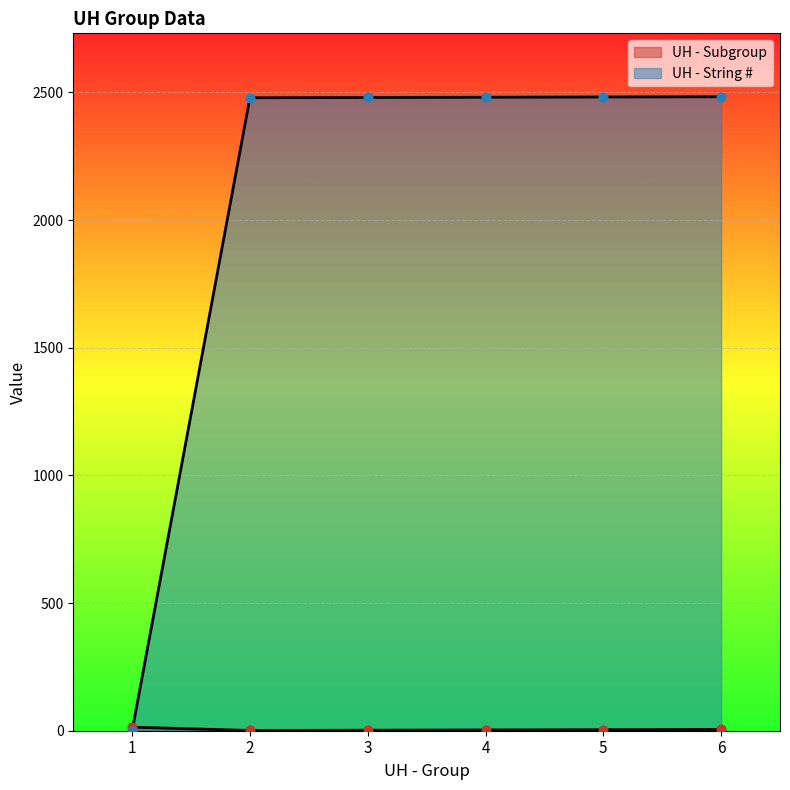

Which series contains the lowest Y value?

UH - String #